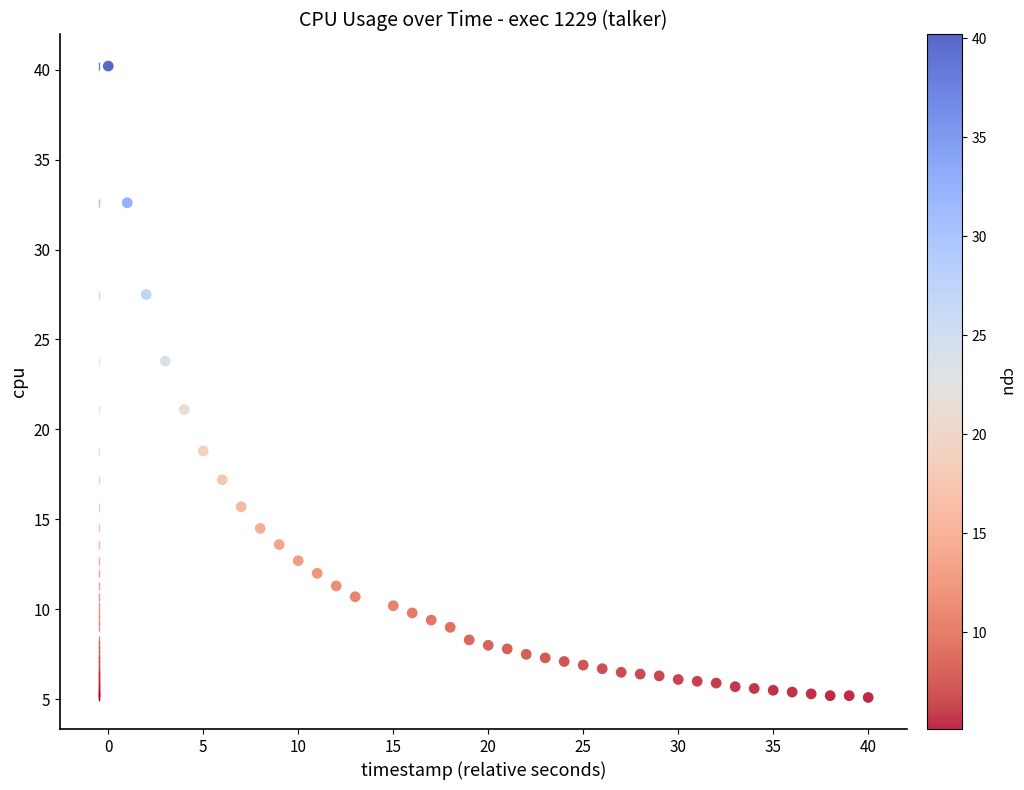

What is the range of X values (max minus min)?

40.0